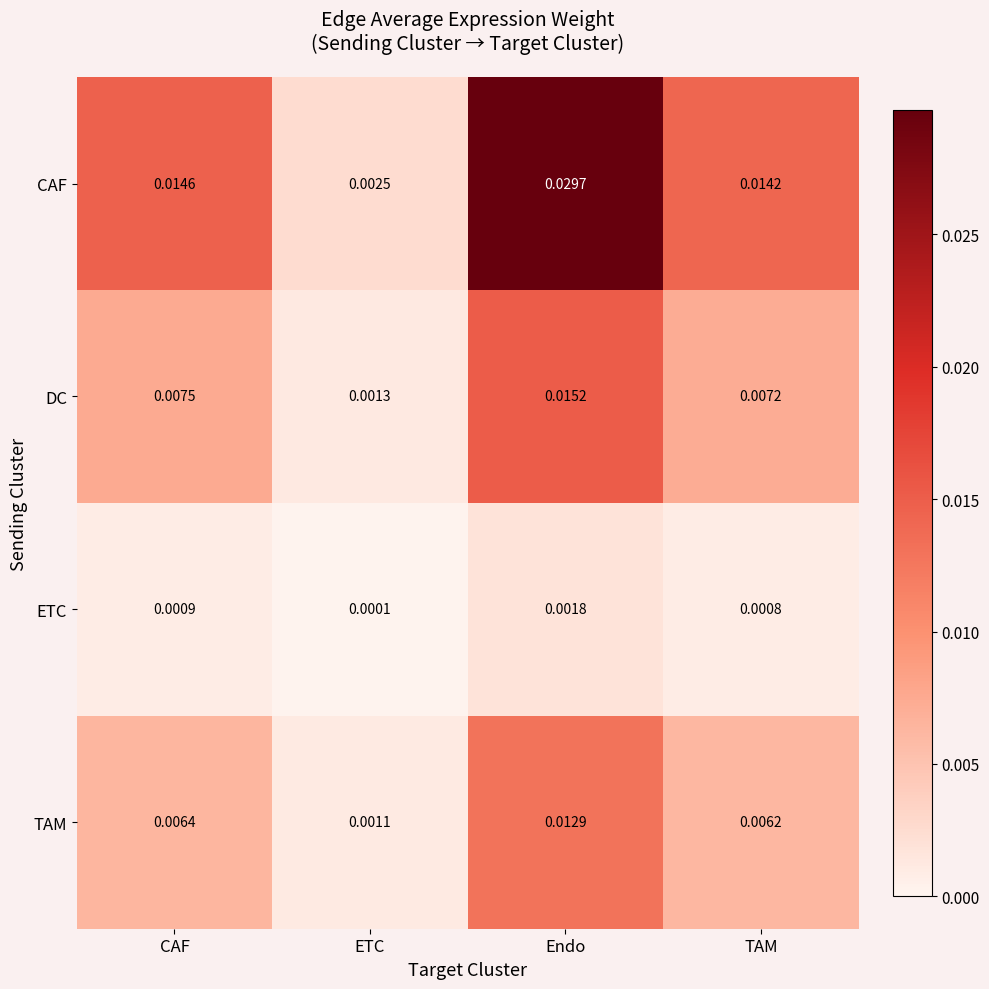

Which series has the largest total across all categories?

CAF